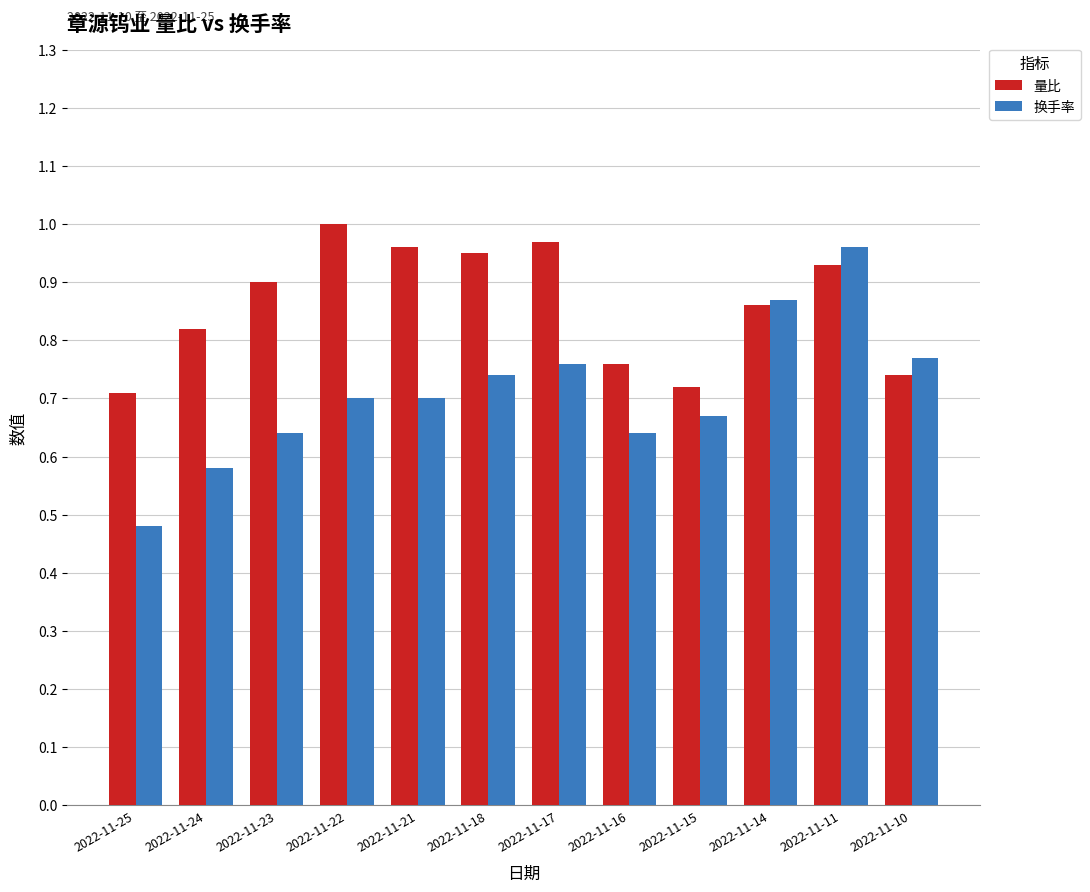

Which category has the highest value in the 量比 series?

2022-11-22